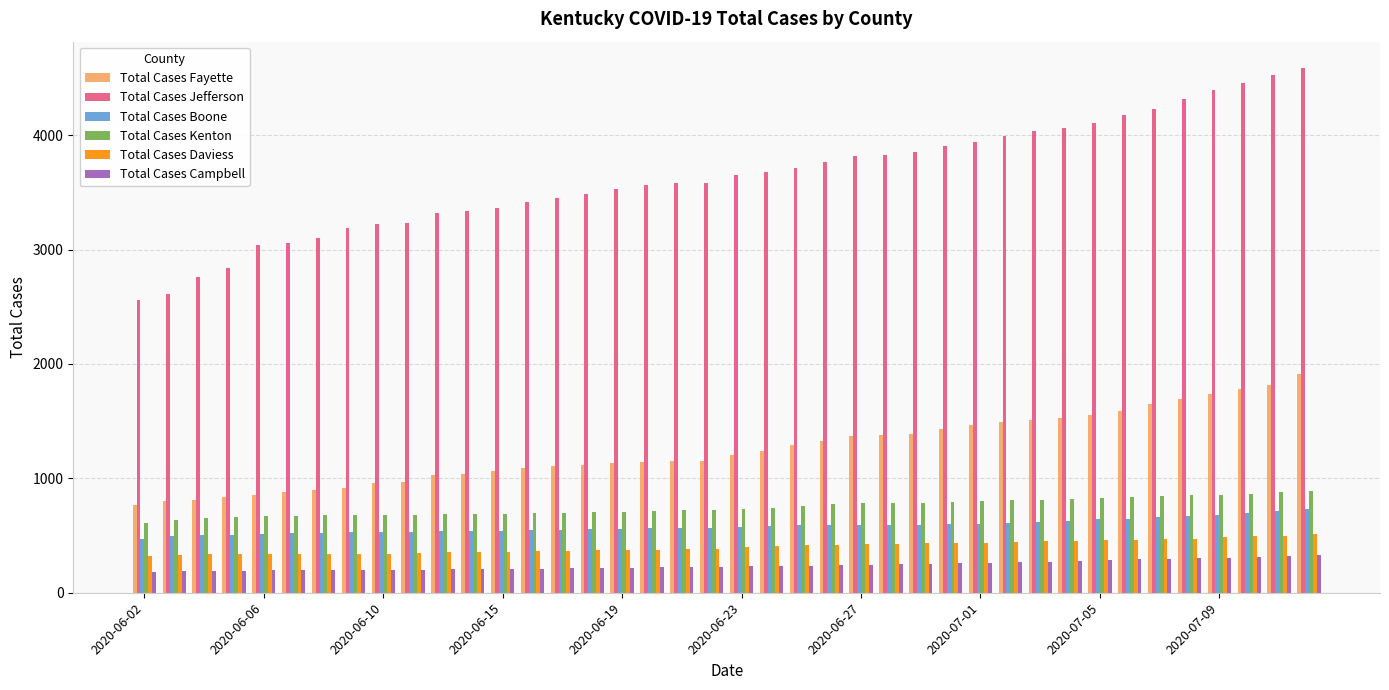

What is the average value of the Total Cases Kenton series?

748